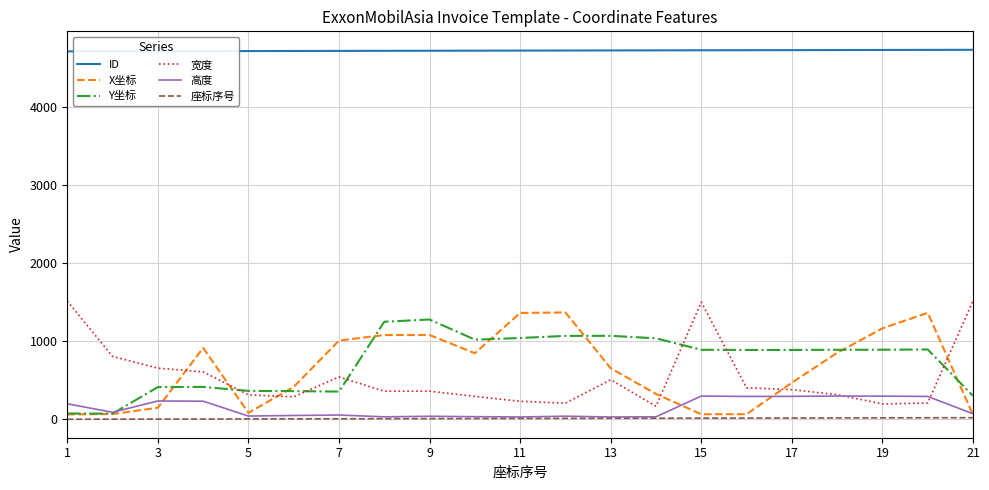

True or false: X坐标 and ID intersect in this chart.

False